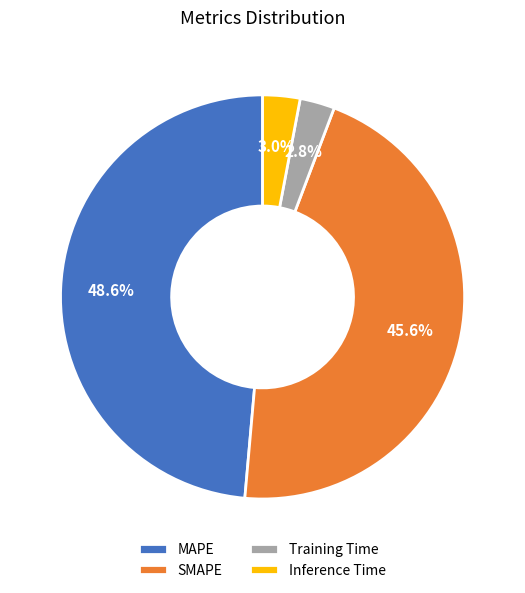

What percentage is the Inference Time slice, to the nearest percent?

3%